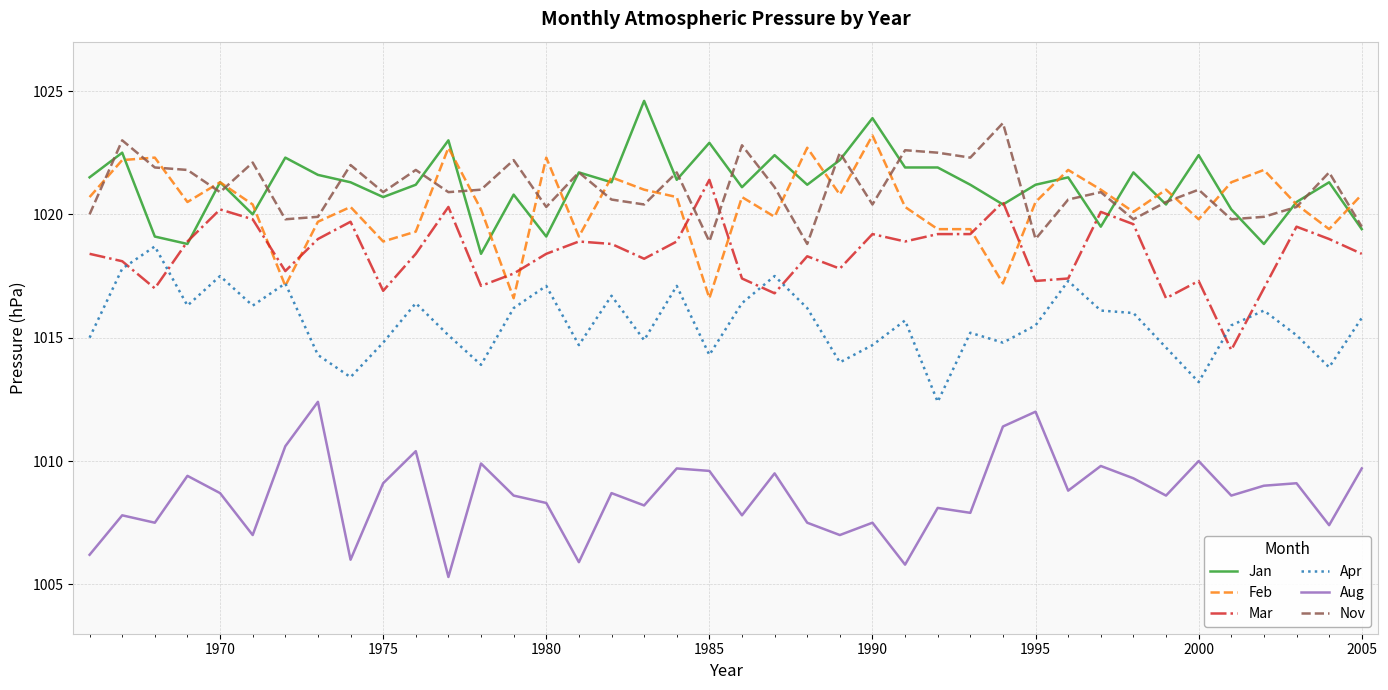

What is the maximum value for Nov?

1023.7